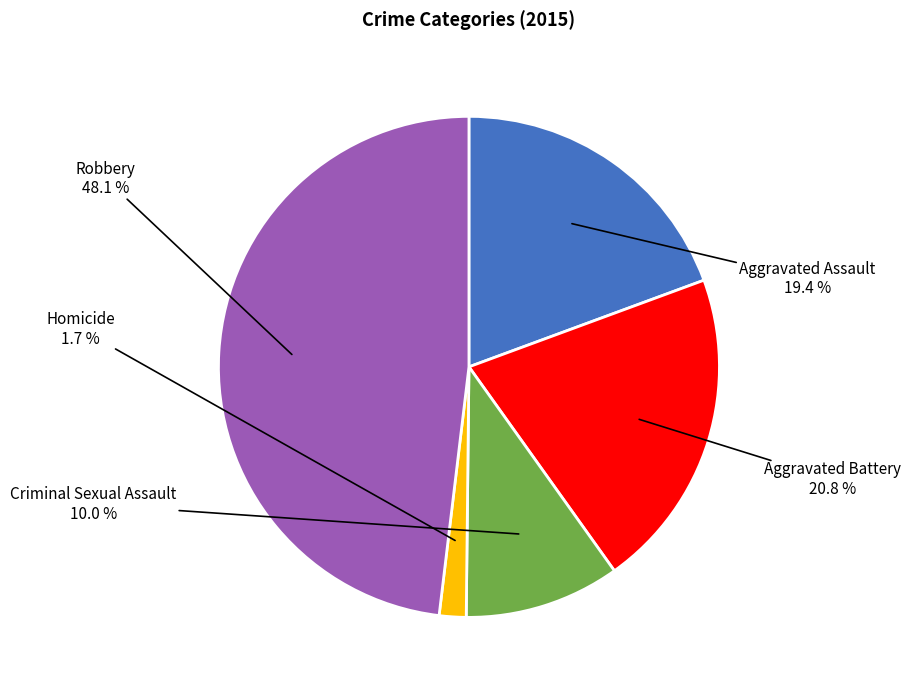

What portion of the pie excludes Aggravated Assault?

80.6%